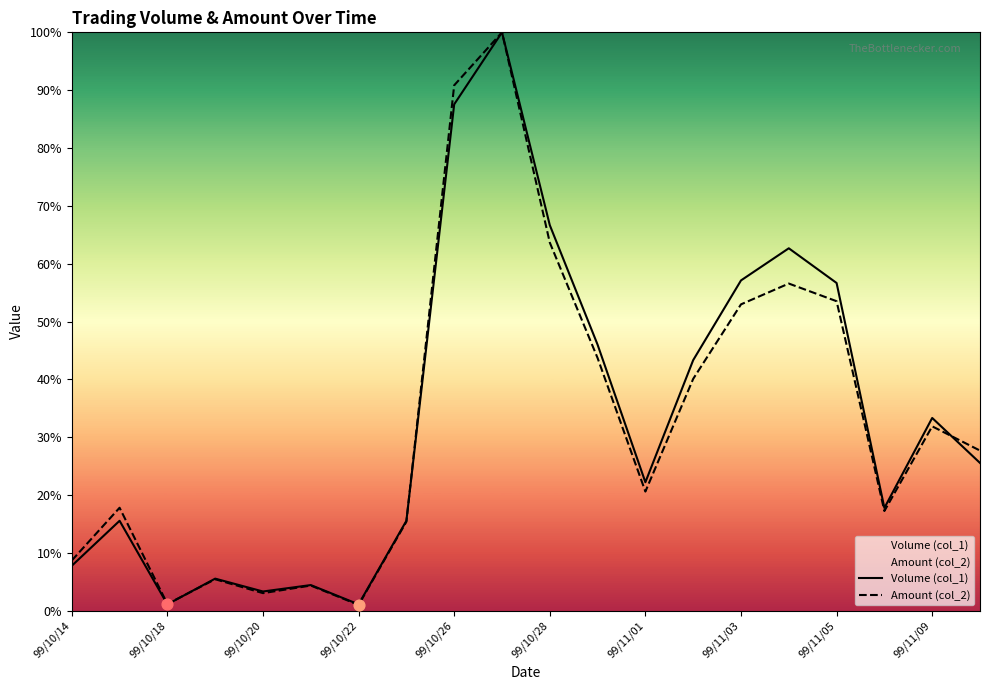

Which series has the widest spread of Y values?

Amount (col_2)